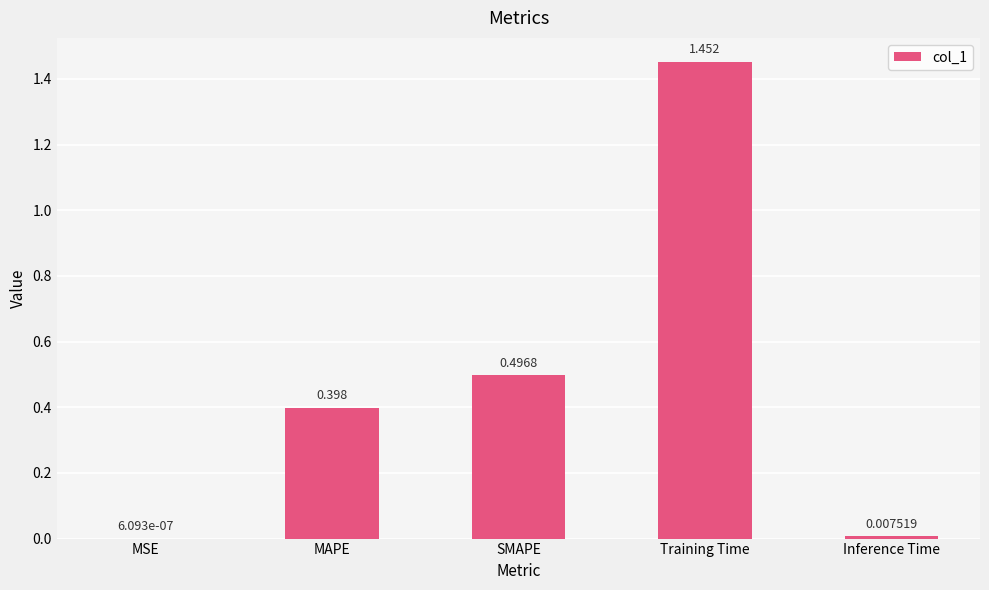

At which category does the chart reach its peak across all series?

Training Time